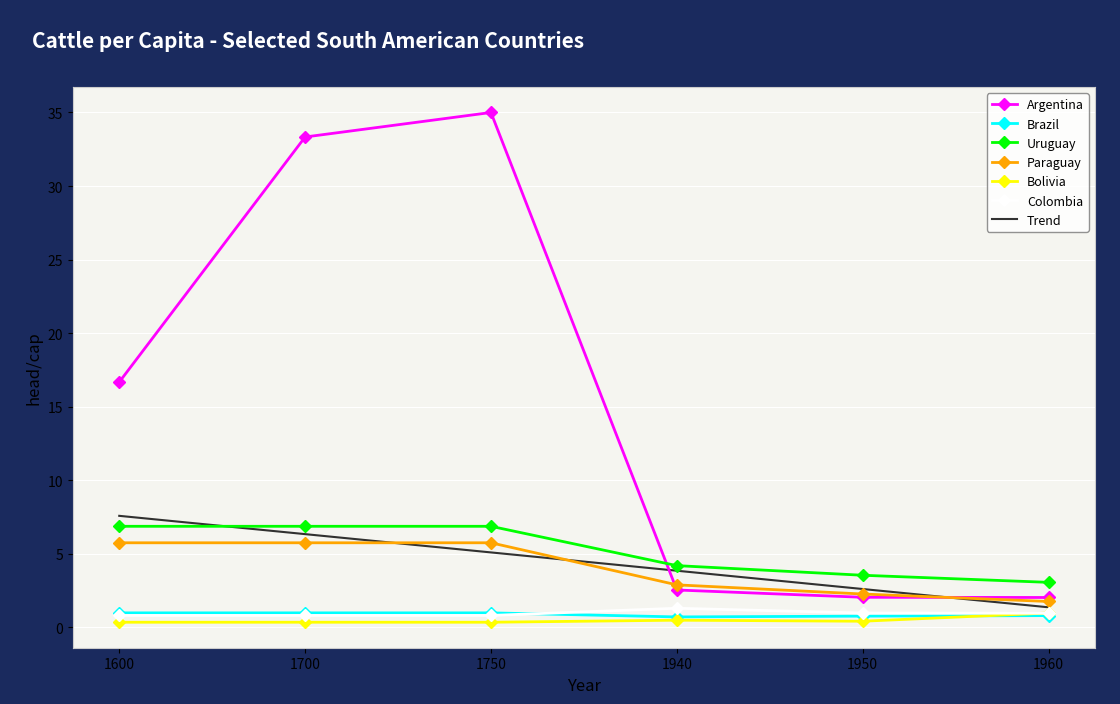

What is the difference between the maximum and minimum values in the Uruguay series?

3.8